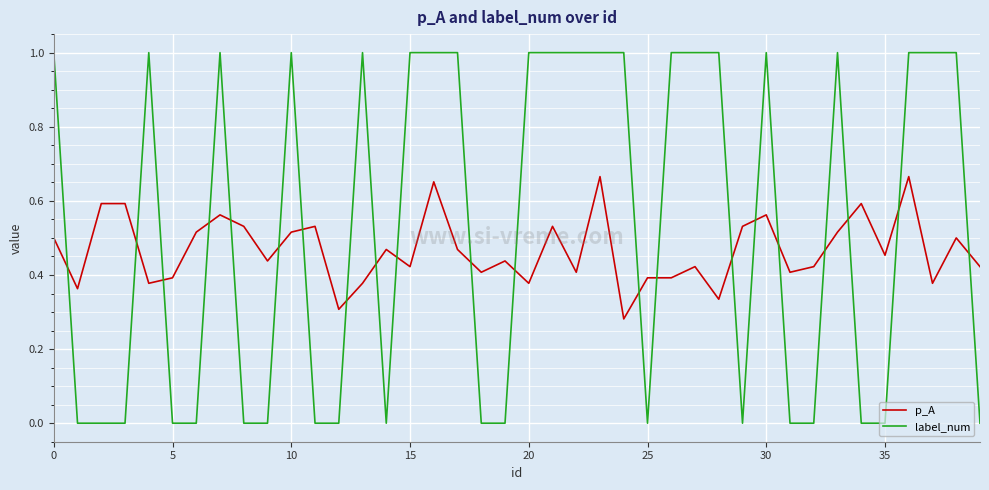

Which series has the largest range (max minus min)?

label_num